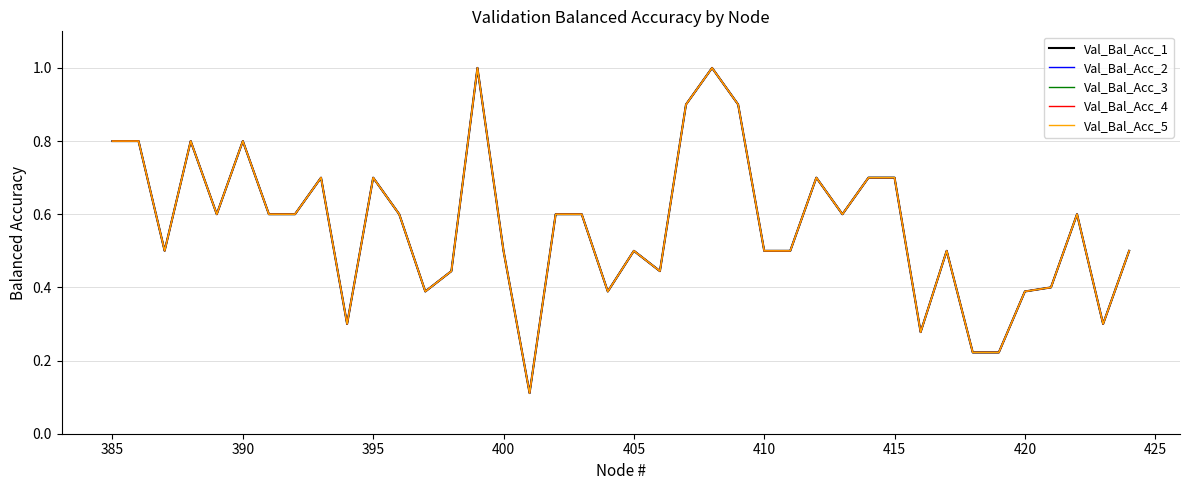

True or false: Val_Bal_Acc_3 and Val_Bal_Acc_4 cross at least once.

False